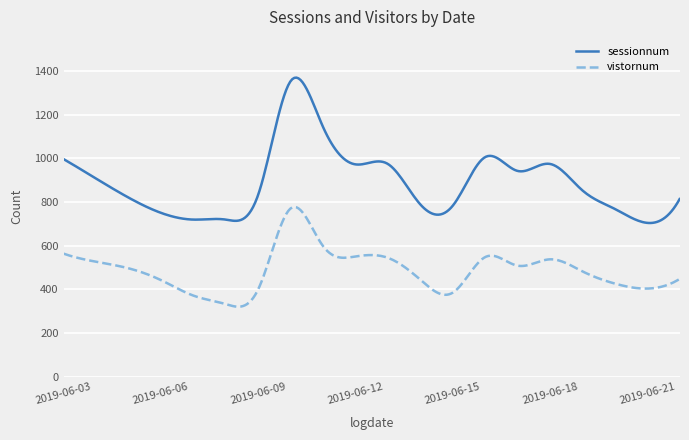

What is the difference between the maximum and minimum values in the sessionnum series?

665.9